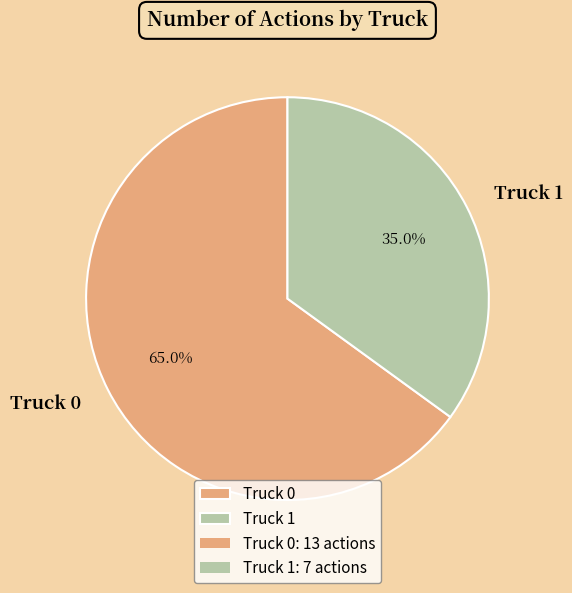

How many segments does this pie chart have?

2